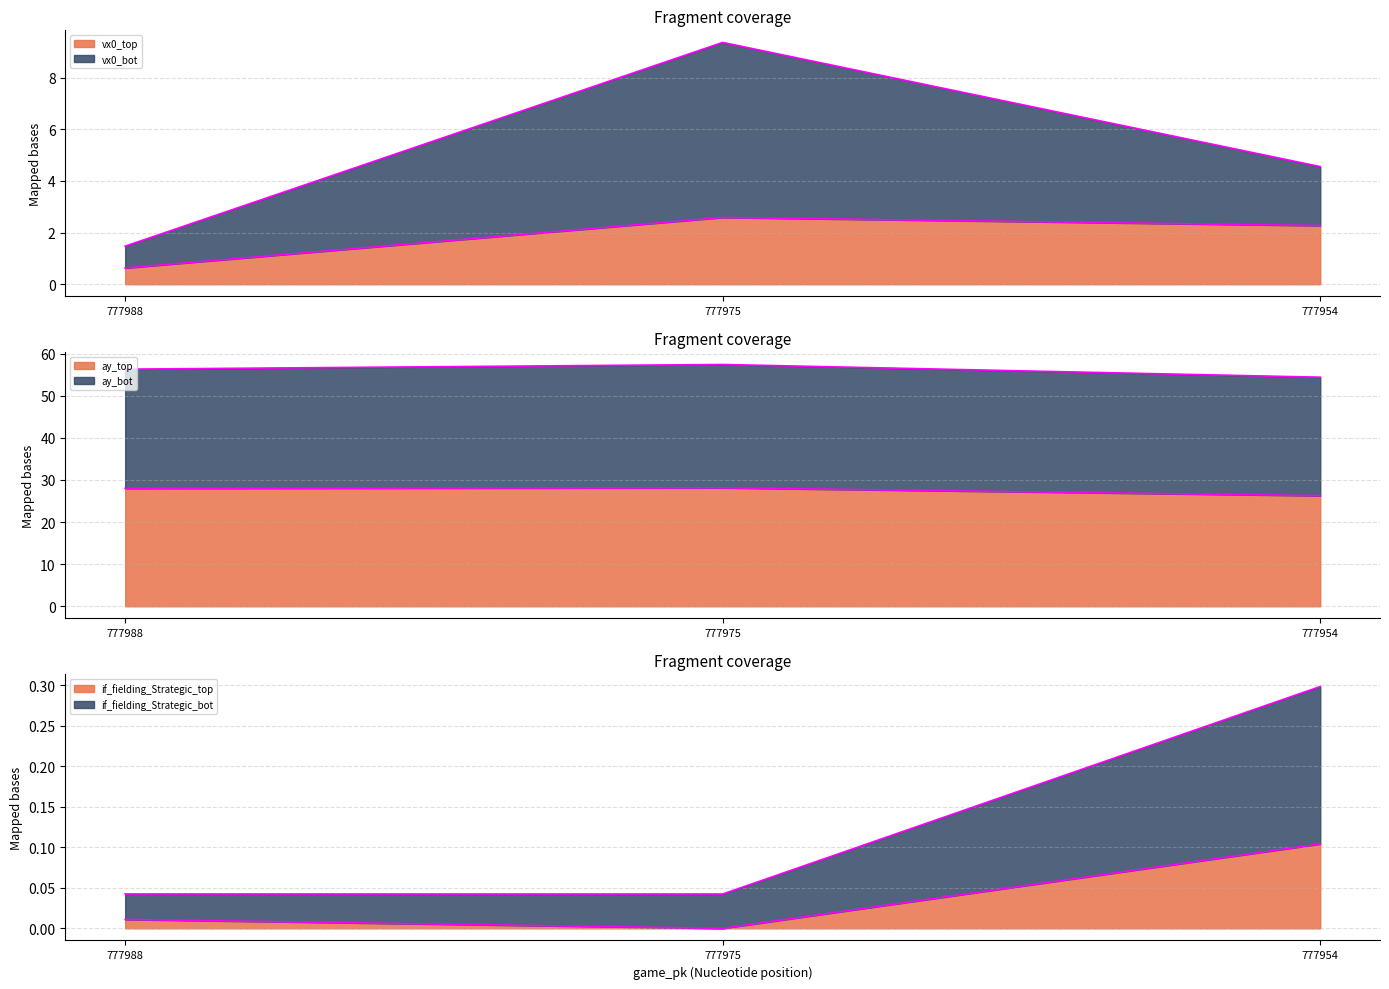

What is the spread (max minus min) of values at 777954?

26.2